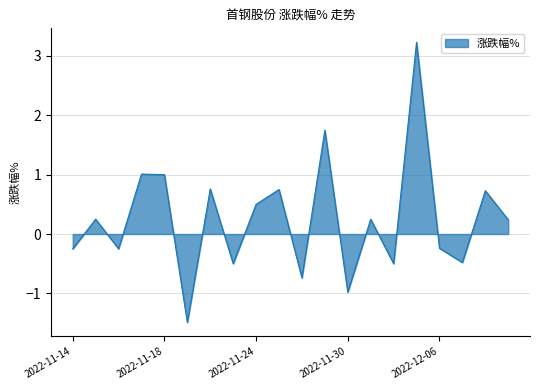

What is the difference between the maximum and minimum values?

4.7